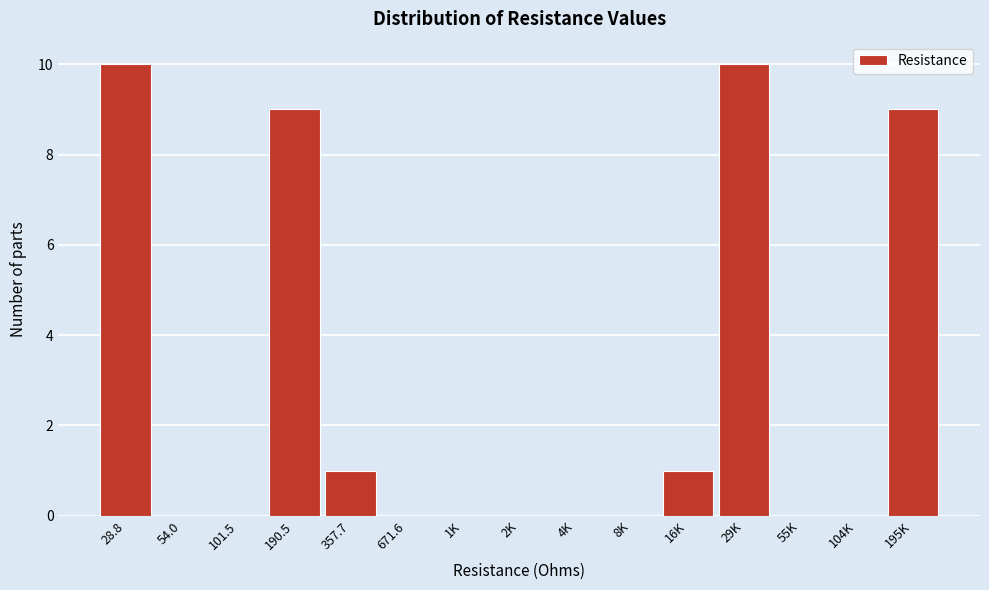

Reading left to right, extract all data points from this chart.

28.8=10	54.0=0	101.5=0	190.5=9	357.7=1	671.6=0	1K=0	2K=0	4K=0	8K=0	16K=1	29K=10	55K=0	104K=0	195K=9